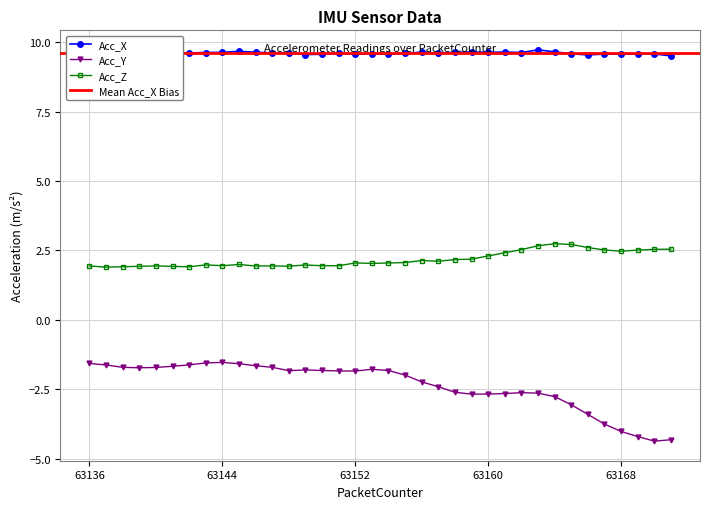

What is the lowest value of the Acc_Y series?

-4.4